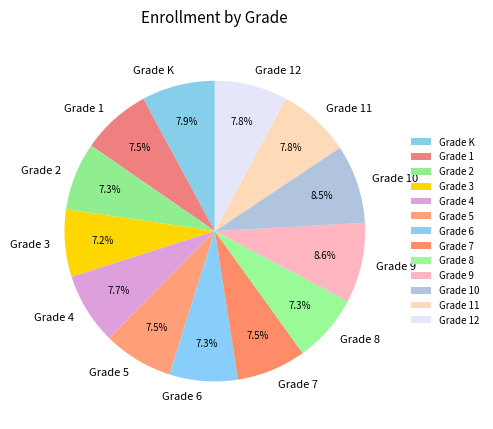

Is there any slice that represents more than half of the pie?

No